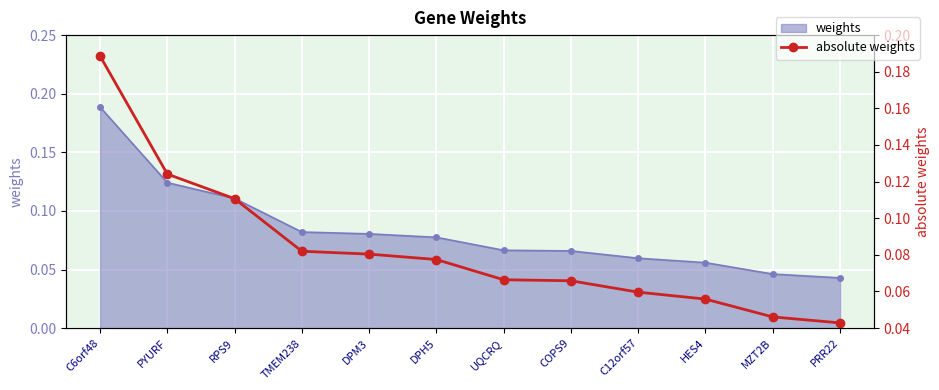

List the labels in order of value, largest first.

C6orf48, PYURF, RPS9, TMEM238, DPM3, DPH5, UQCRQ, COPS9, C12orf57, HES4, MZT2B, PRR22